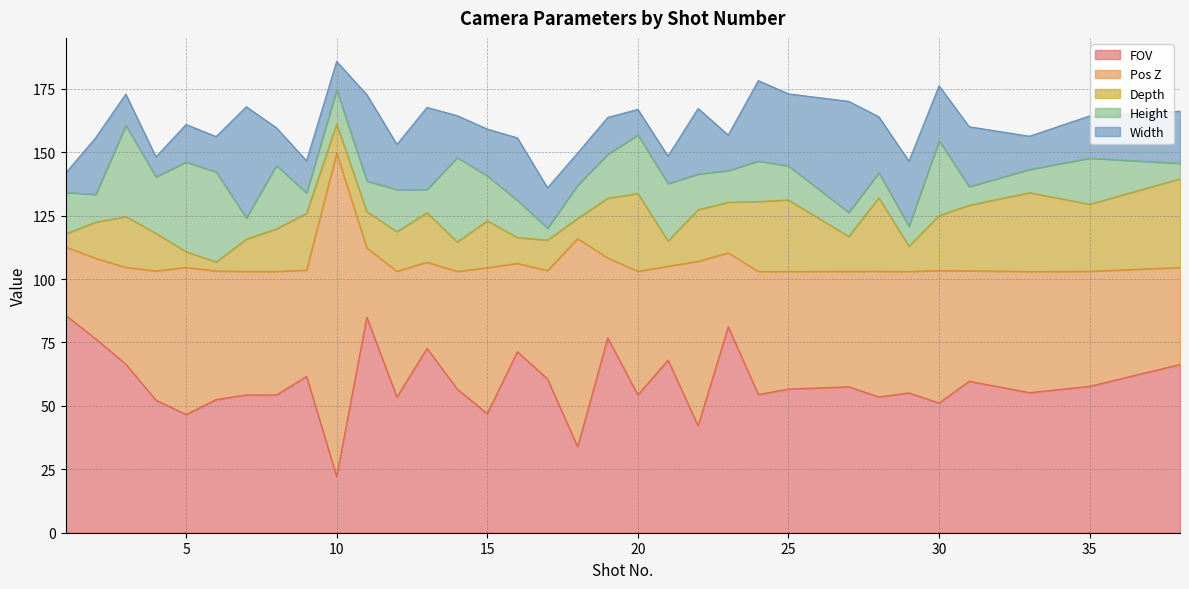

How many data points does each series have?

33